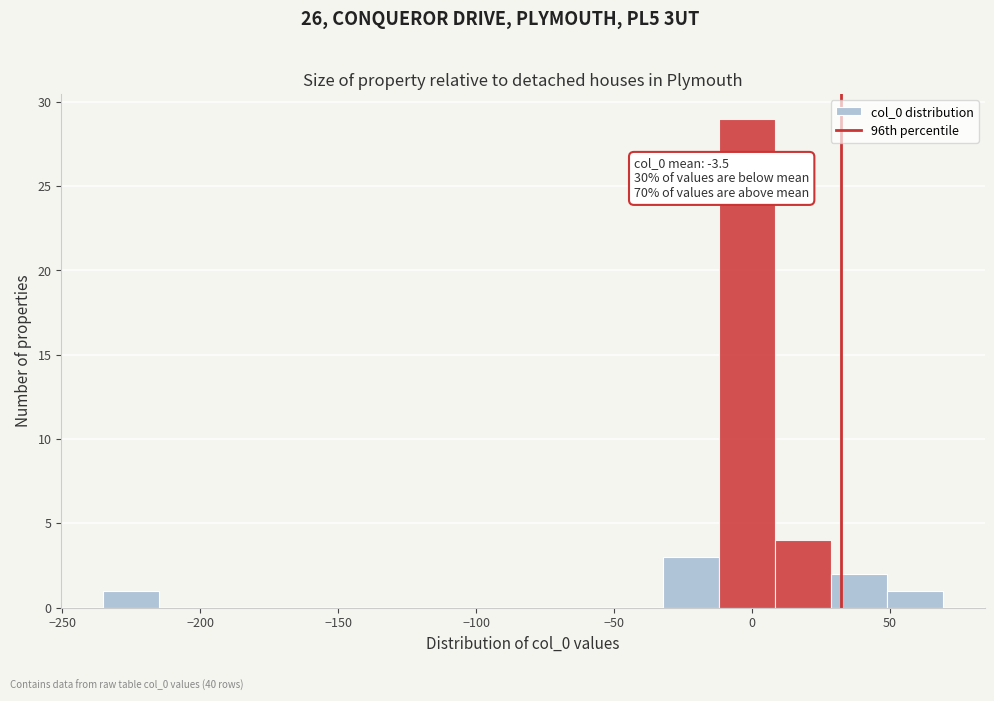

Over which range of the x-axis is the bar tallest?

-10 to 10